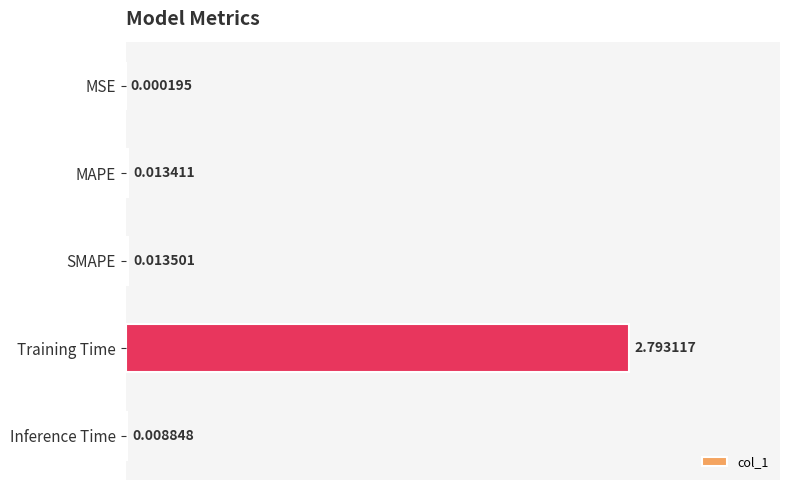

What is the sum of all values?

2.8